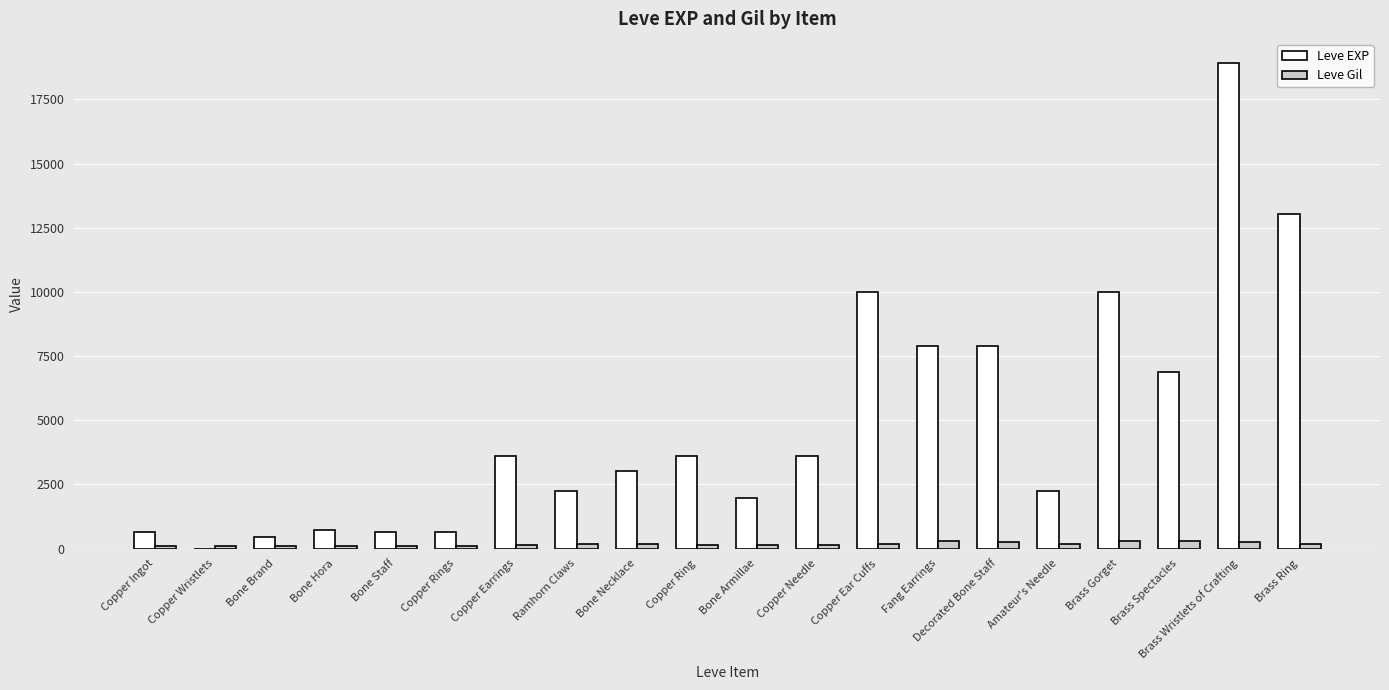

The Leve EXP series shows 7880 at Fang Earrings. True or false?

True